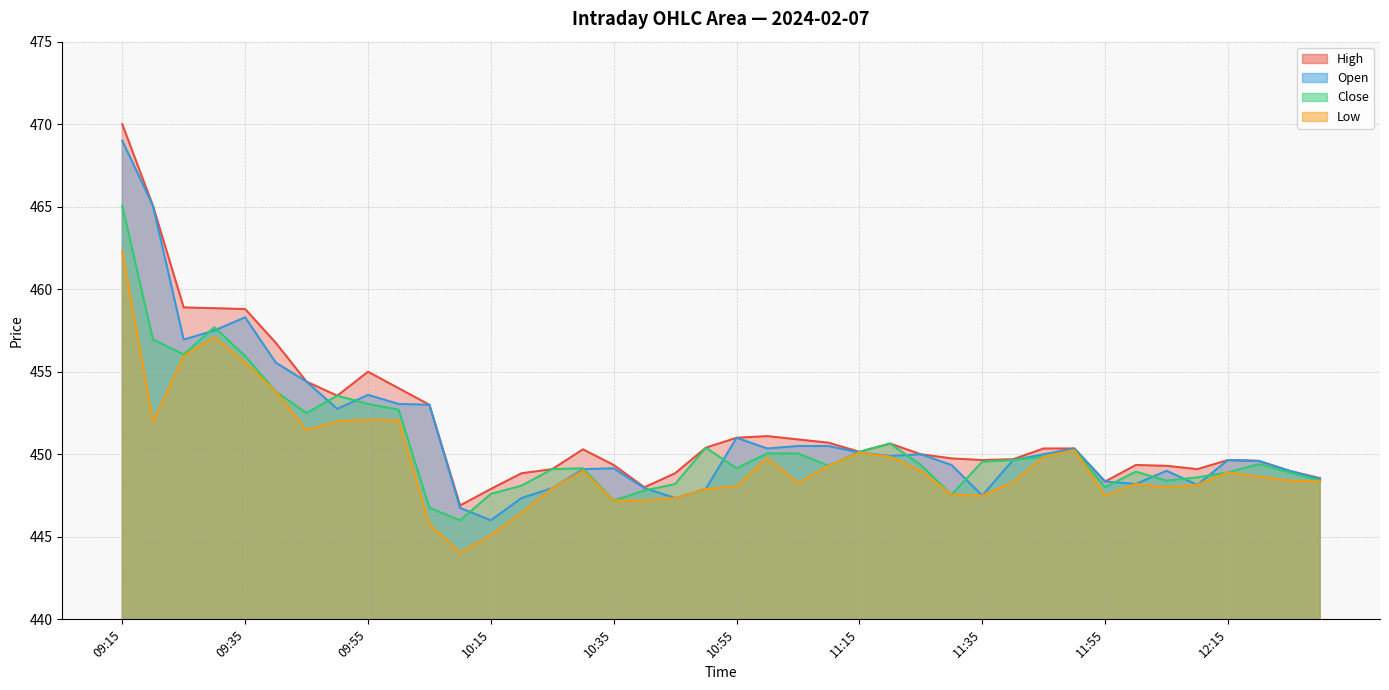

At which category does the chart reach its minimum across all series?

10:10